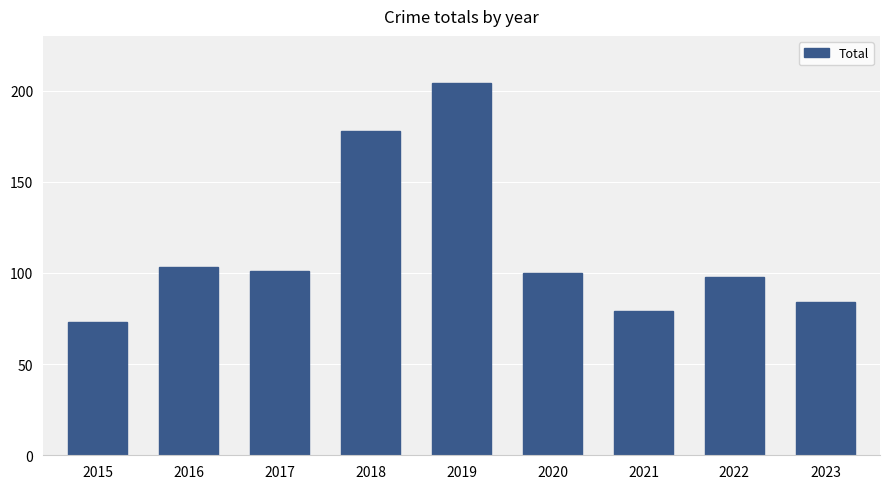

Is it true that the value at 2016 is 103?

True